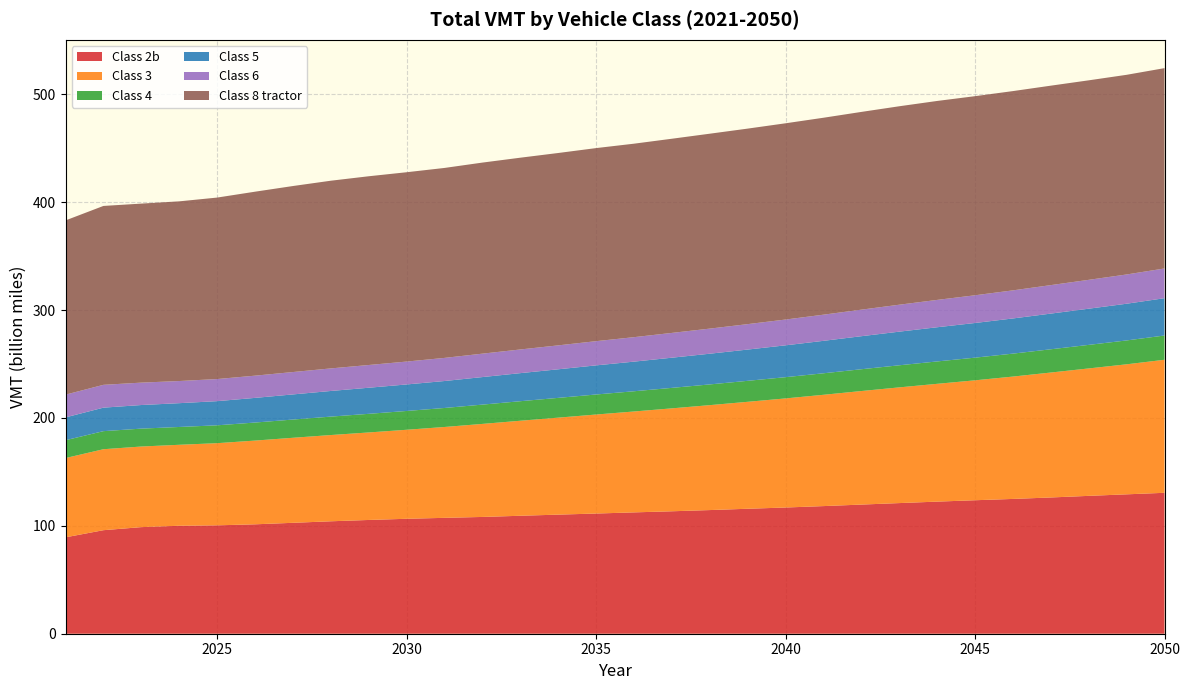

Reading right to left, extract all data points from this chart.

Class 2b: 2050=130641797616	2049=129218124555	2048=127802964994	2047=126310356730	2046=124960976971	2045=123740973616	2044=122464947899	2043=121104573397	2042=119717735523	2041=118310307563	2040=116997355307	2039=115850123693	2038=114627982591	2037=113510538094	2036=112489457631	2035=111417835072	2034=110401165432	2033=109351818811	2032=108253886031	2031=107424452369	2030=106552688626	2029=105455483885	2028=104230371474	2027=102816579379	2026=101424489851	2025=100480428369	2024=100094998262	2023=98812825093	2022=95977015103	2021=89367047258
Class 3: 2050=123324758518	2049=120538638987	2048=118129175965	2047=115822941164	2046=113428118479	2045=111173512067	2044=109199497978	2043=107264271525	2042=105260424586	2041=103182906147	2040=101139003489	2039=99140713889	2038=97274880077	2037=95407949582	2036=93531581020	2035=91787951690	2034=89903375495	2033=88082187836	2032=86247875384	2031=84225810466	2030=82515567903	2029=81126438449	2028=79954302377	2027=78824143867	2026=77621935152	2025=76161660589	2024=75056362035	2023=74732068170	2022=75058850216	2021=73491209528
Class 4: 2050=22481978241	2049=22125466912	2048=21826740426	2047=21550455521	2046=21268081895	2045=21001444423	2044=20750239584	2043=20476181735	2042=20197916946	2041=19940664954	2040=19687038560	2039=19451992116	2038=19201495496	2037=18987088573	2036=18749578162	2035=18560956767	2034=18331013863	2033=18106774449	2032=17882334217	2031=17617008402	2030=17432091594	2029=17262556084	2028=17088339593	2027=16890767928	2026=16722257362	2025=16557685158	2024=16511942220	2023=16583323470	2022=16751666086	2021=16520378018
Class 5: 2050=34590984593	2049=34027519884	2048=33547439679	2047=33083331053	2046=32604537868	2045=32144738176	2044=31688762523	2043=31170182519	2042=30625810228	2041=30073875231	2040=29522217276	2039=28978023799	2038=28471880452	2037=27971500229	2036=27460097467	2035=26992049079	2034=26490974044	2033=26015867346	2032=25529946187	2031=24995315890	2030=24574021166	2029=24185218020	2028=23762269052	2027=23305101083	2026=22851304902	2025=22392723421	2024=22056979412	2023=21876699449	2022=21781207474	2021=21162307201
Class 6: 2050=27570635908	2049=27126461958	2048=26753625869	2047=26399908478	2046=26038608940	2045=25688496716	2044=25353501920	2043=24984865263	2042=24609875997	2041=24248677947	2040=23913899486	2039=23576479434	2038=23270038111	2037=22981952520	2036=22685029916	2035=22444269251	2034=22184783429	2033=21953688763	2032=21712001880	2031=21427203499	2030=21225094027	2029=21075140453	2028=20918246976	2027=20747433204	2026=20605713318	2025=20494574836	2024=20535995156	2023=20772978430	2022=21163519149	2021=21091781567
Class 8 tractor: 2050=185700776885	2049=185089970625	2048=184945638188	2047=184895589065	2046=184729680953	2045=184571475281	2044=184426295534	2043=183965134659	2042=183310418623	2041=182564055297	2040=181920428178	2039=181251099851	2038=180679173597	2037=179997996228	2036=179352976607	2035=178984032831	2034=178326561102	2033=177771998793	2032=177122838114	2031=176099617242	2030=175504947152	2029=174970123218	2028=173990397454	2027=172436733111	2026=170541530605	2025=168228600747	2024=166563777972	2023=165951663770	2022=165833835900	2021=161513165543